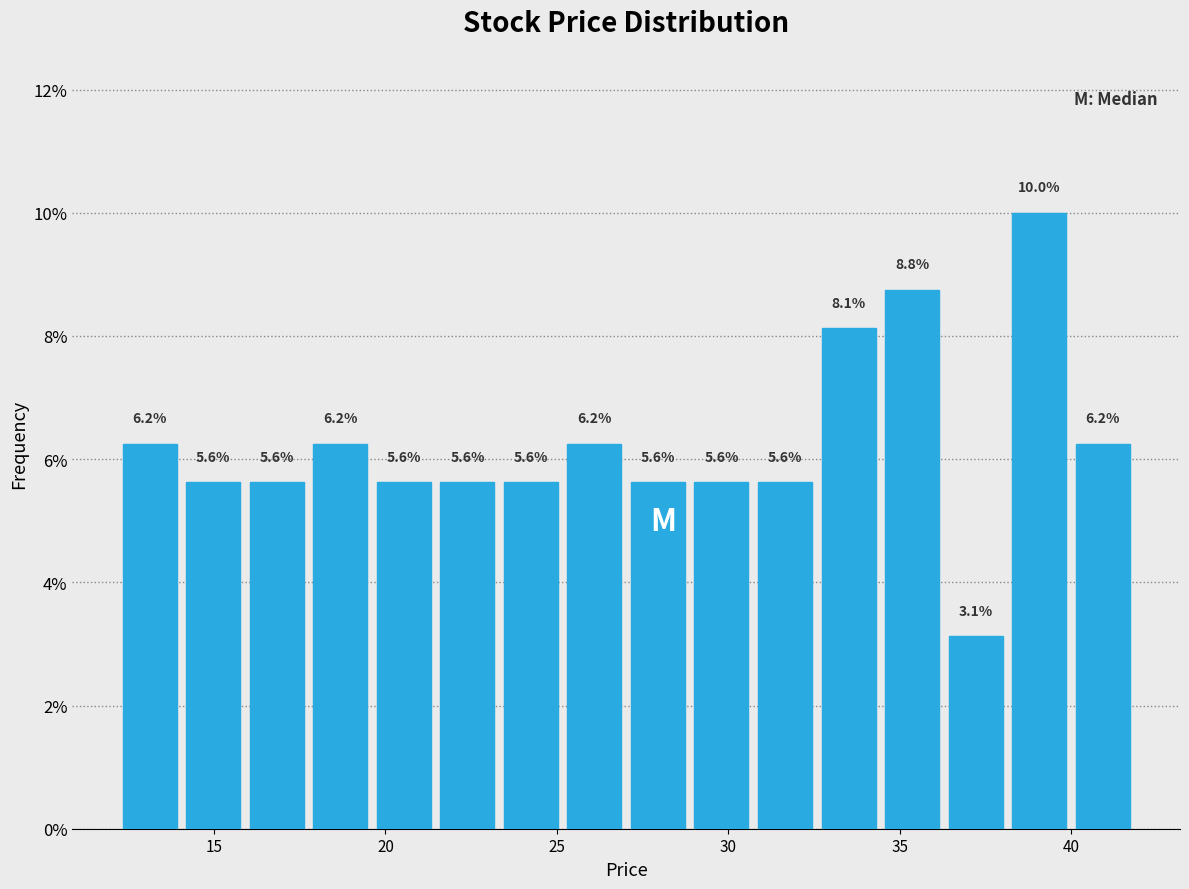

Around what value on the x-axis is the tallest bar? Give the approximate position of its centre, as read against the axis.

39.0